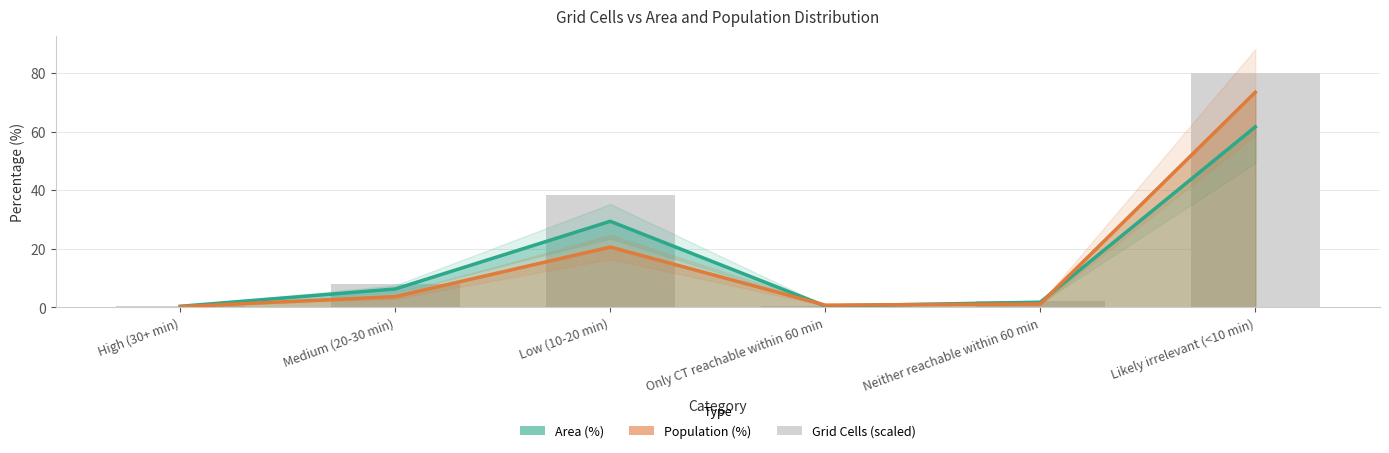

Read the Grid Cells (scaled) value at Neither reachable within 60 min.

2.3